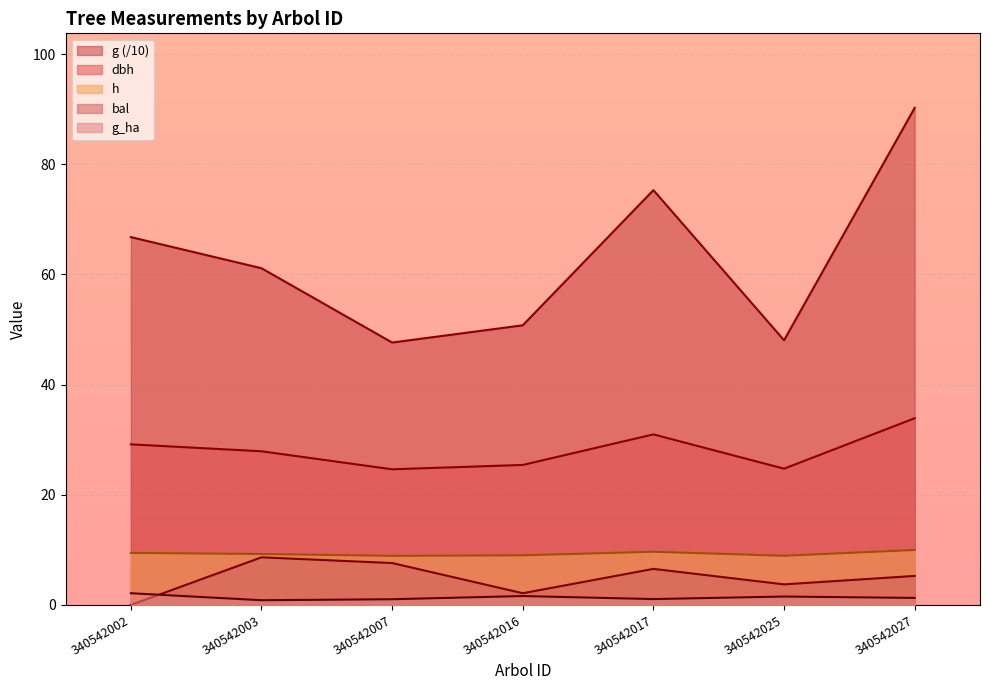

At 340542025, list the series in order from smallest to largest.

g_ha, bal, h, dbh, g